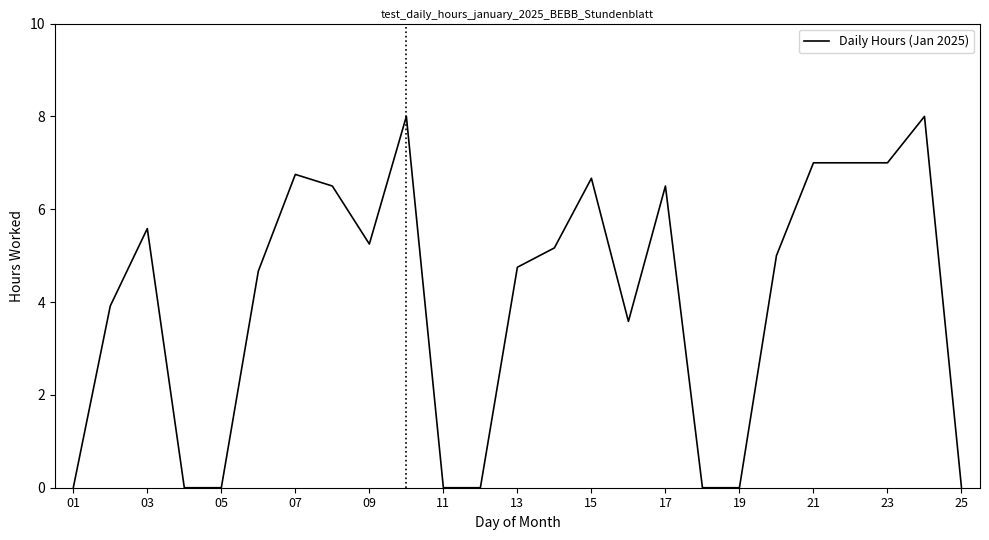

What is the greatest value displayed?

8.0